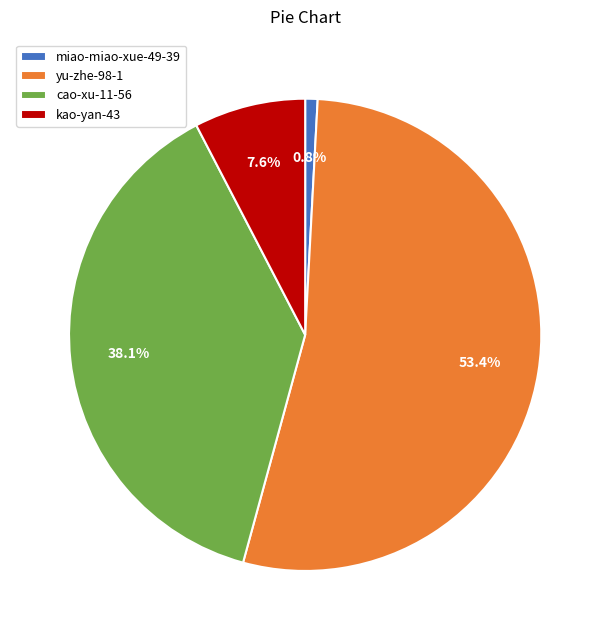

Rank the categories by value from highest to lowest.

yu-zhe-98-1, cao-xu-11-56, kao-yan-43, miao-miao-xue-49-39